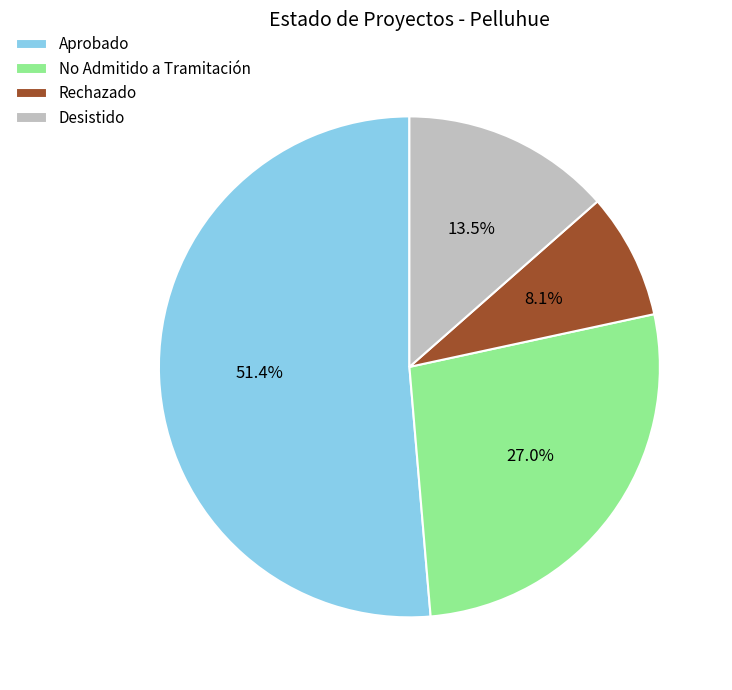

Which category has the biggest portion of the pie?

Aprobado